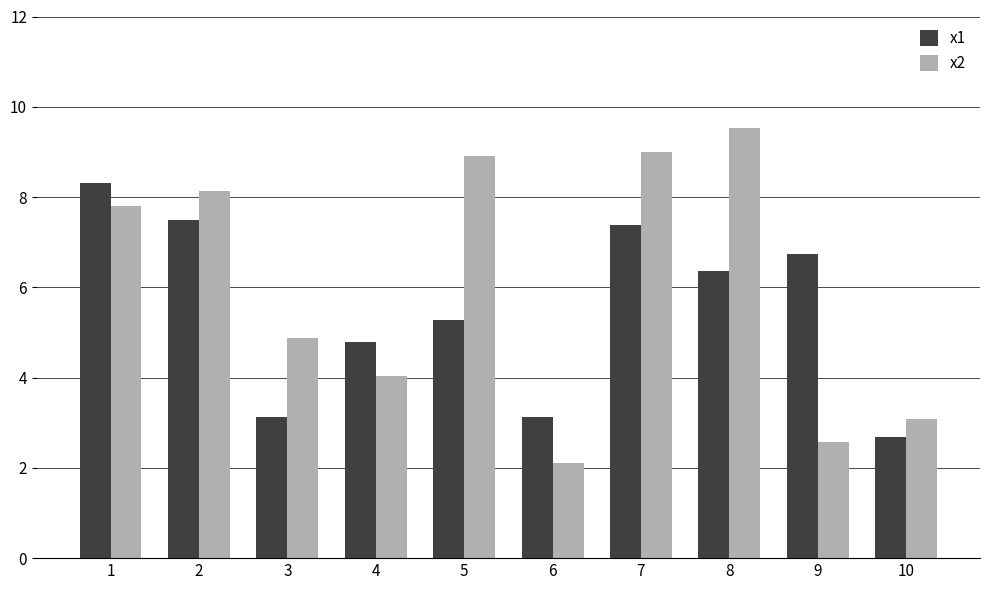

At 9, list the series in order from smallest to largest.

x2, x1